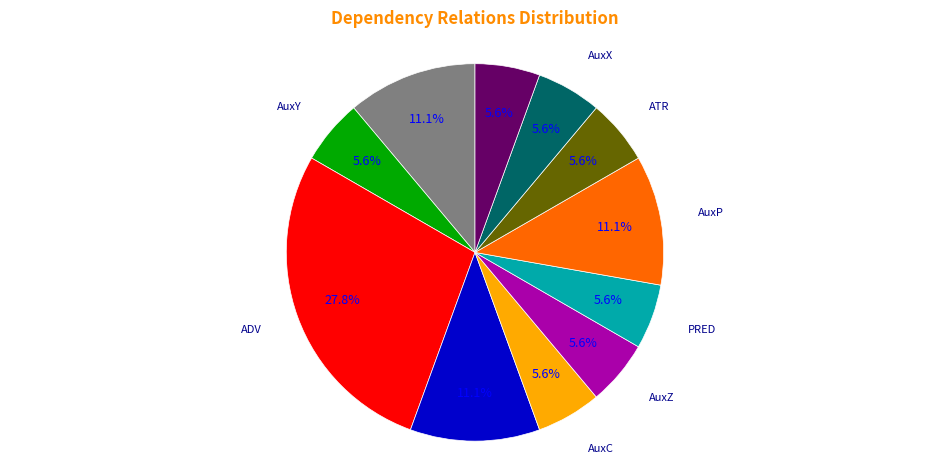

What is the largest slice in the pie chart?

ADV